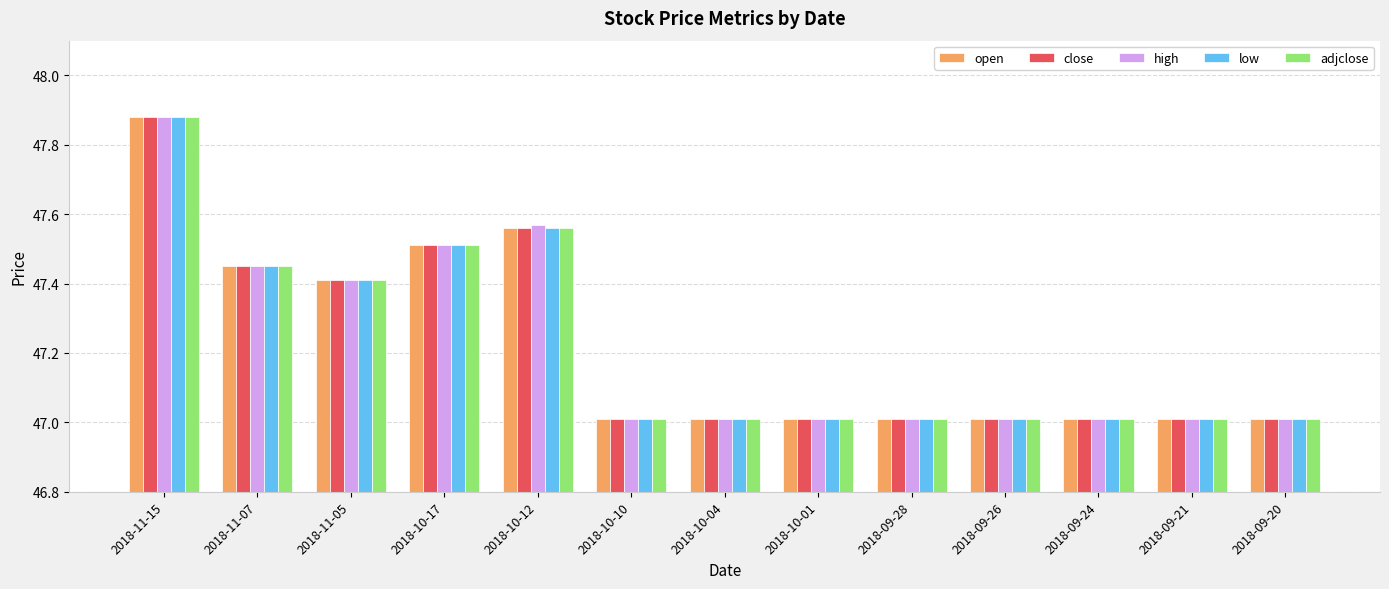

What is the sum of the high values at 2018-11-07 and 2018-09-20?

94.5